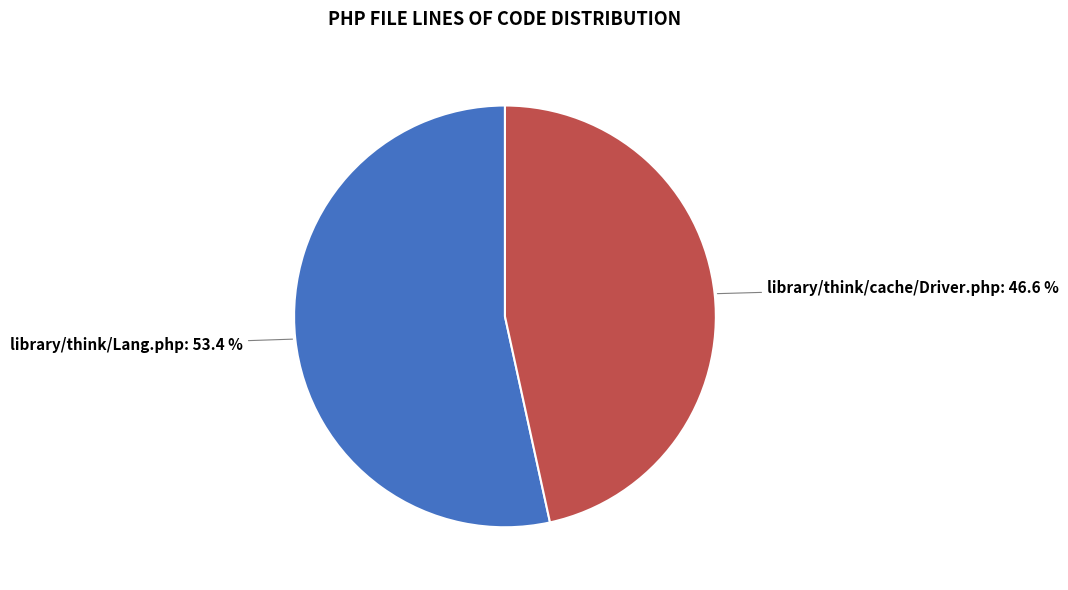

Is the sum of library/think/Lang.php and library/think/cache/Driver.php greater than half?

Yes